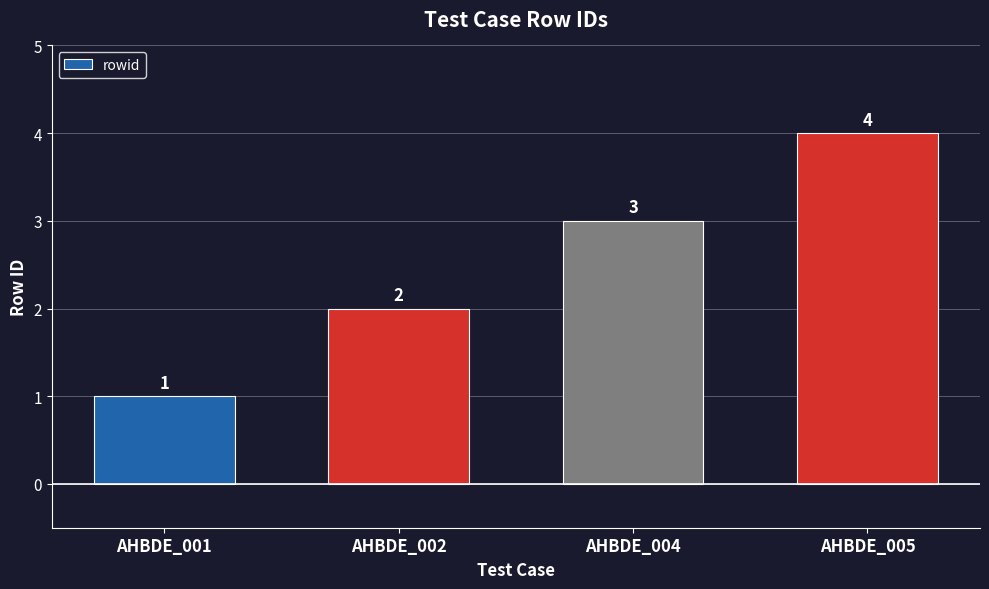

What is the sum of all values?

10